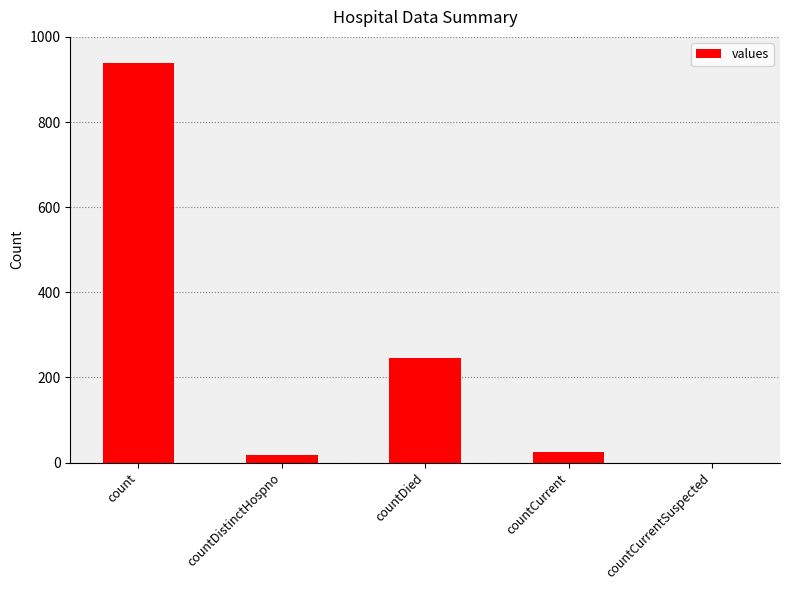

How many categories are shown in the chart?

5